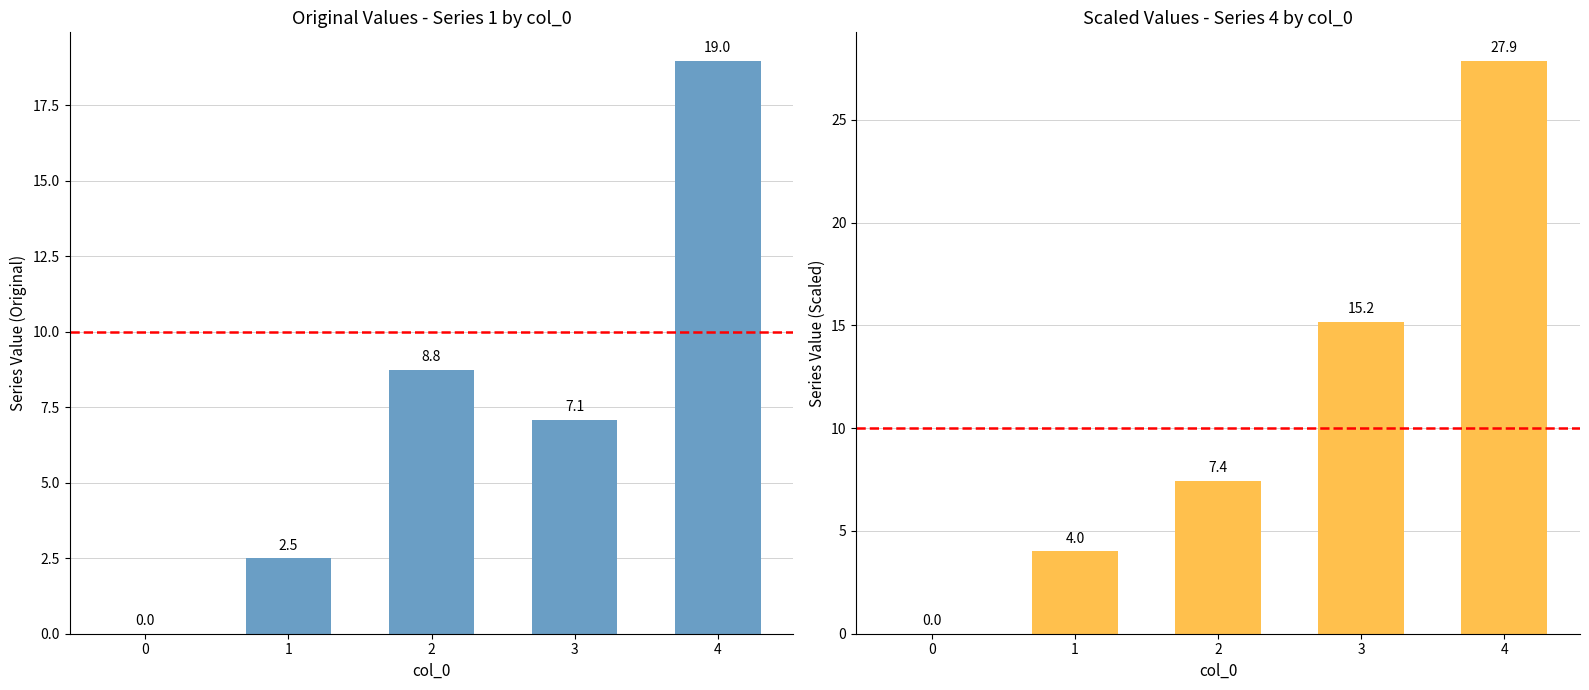

True or false: 4 has a value of 4.0 at 1.

True